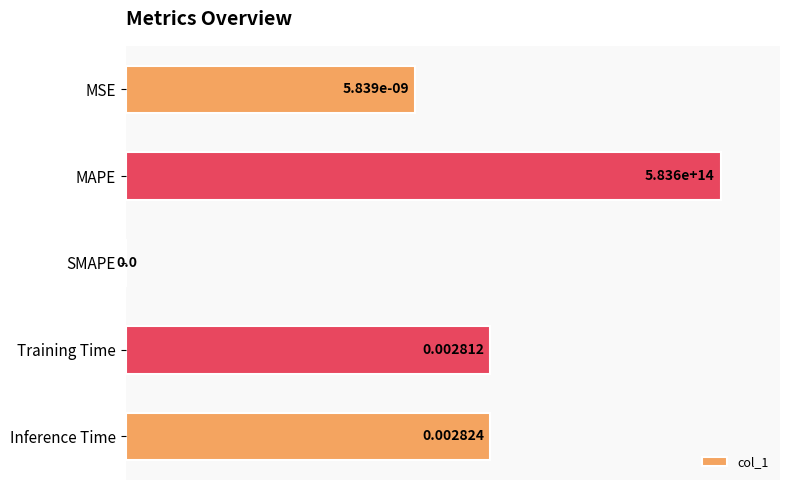

Which label corresponds to the largest value in the chart?

MAPE